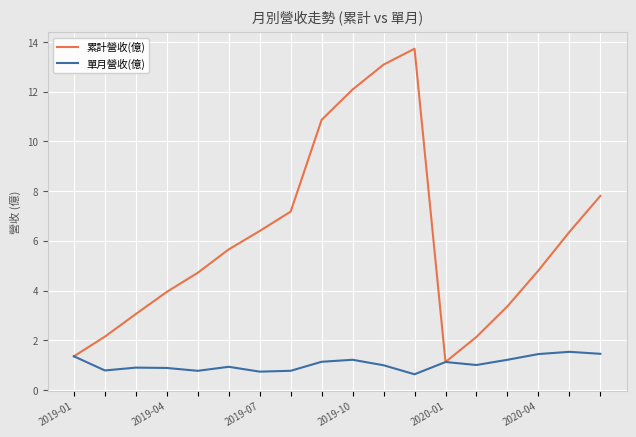

What is the difference between the maximum and minimum values in the 累計營收(億) series?

12.6